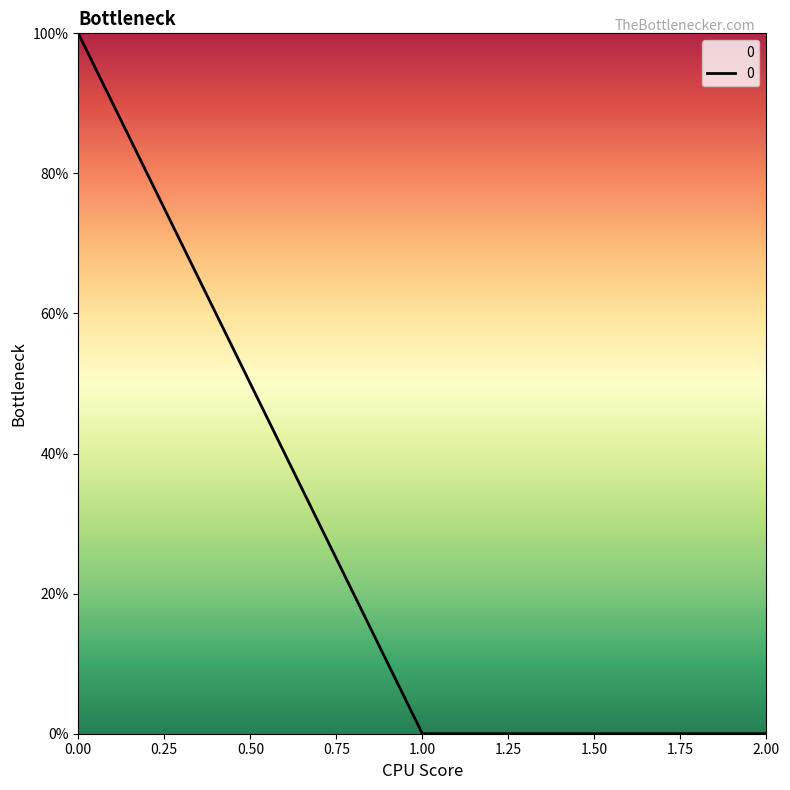

How many lines are shown in the chart?

1